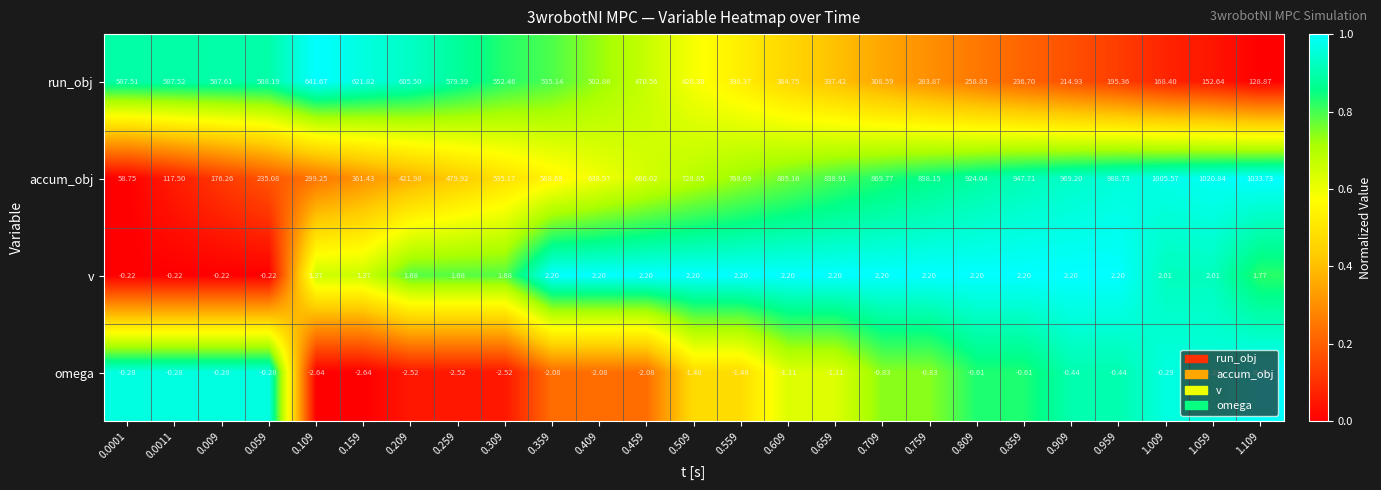

What is the total value across all series at 0.409?

1142.0